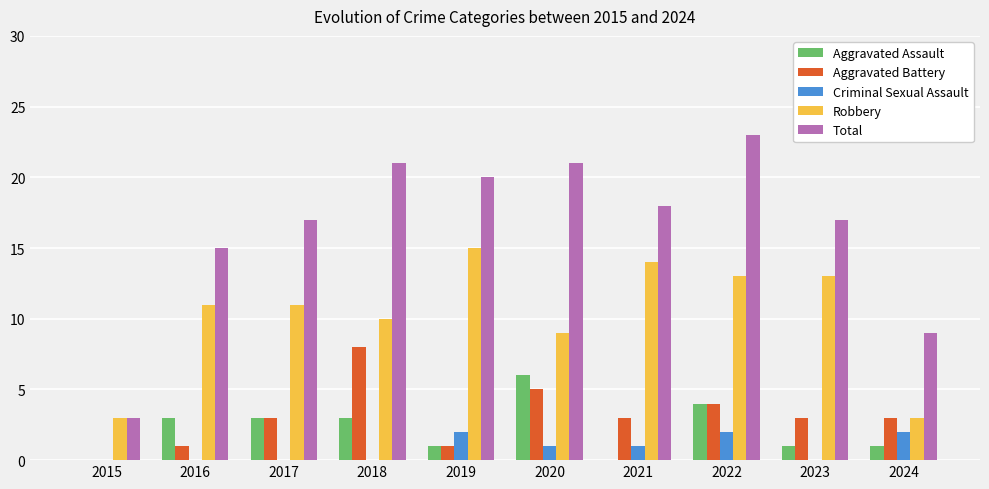

What is the total value across all series at 2020?

42